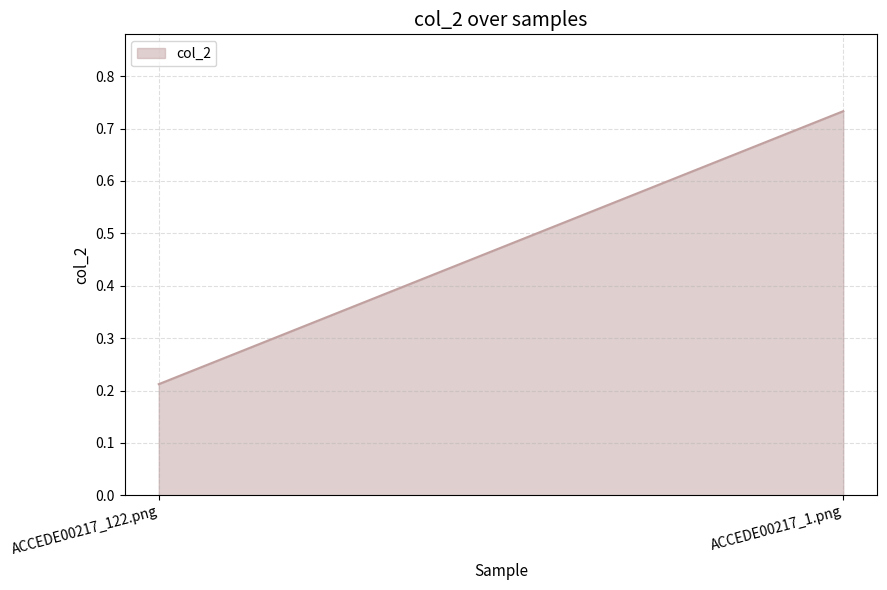

Reading left to right, what are all the values shown in this chart?

ACCEDE00217_122.png=0.2	ACCEDE00217_1.png=0.7